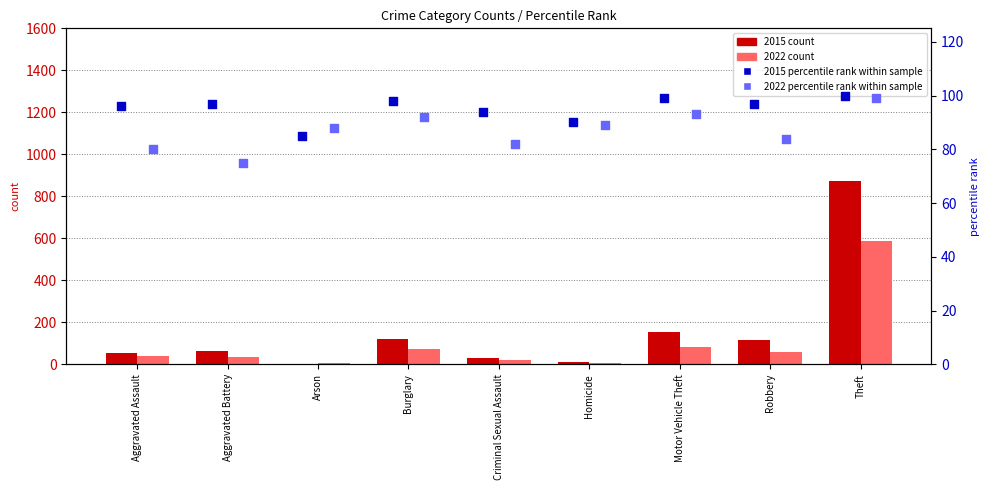

At how many categories does at least one series exceed 671?

1